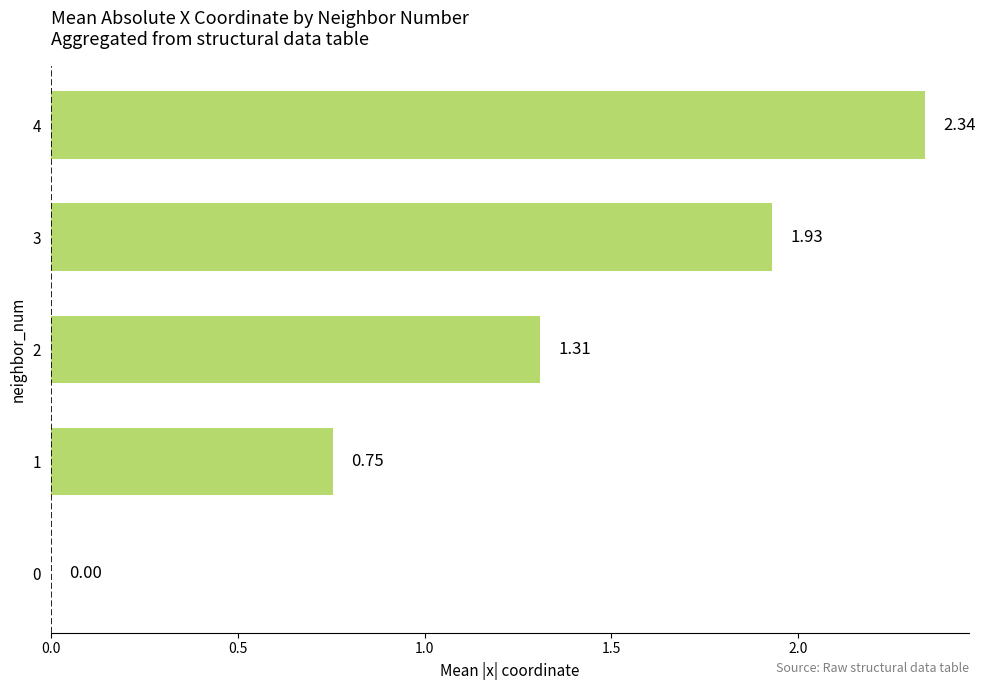

What is the sum of all values?

6.3